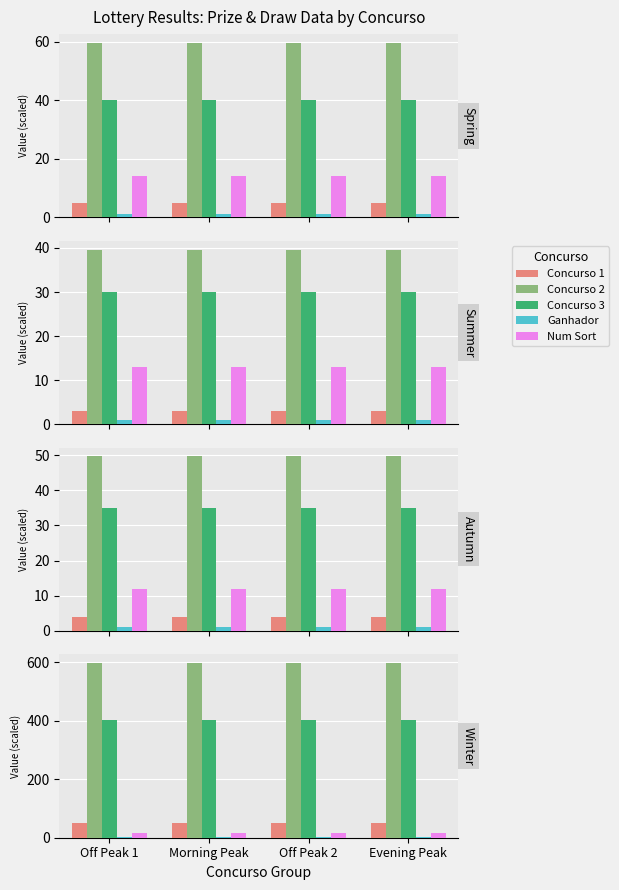

Rank the series at Morning Peak from lowest to highest value.

Ganhador, Num Sort, Concurso 1, Concurso 3, Concurso 2